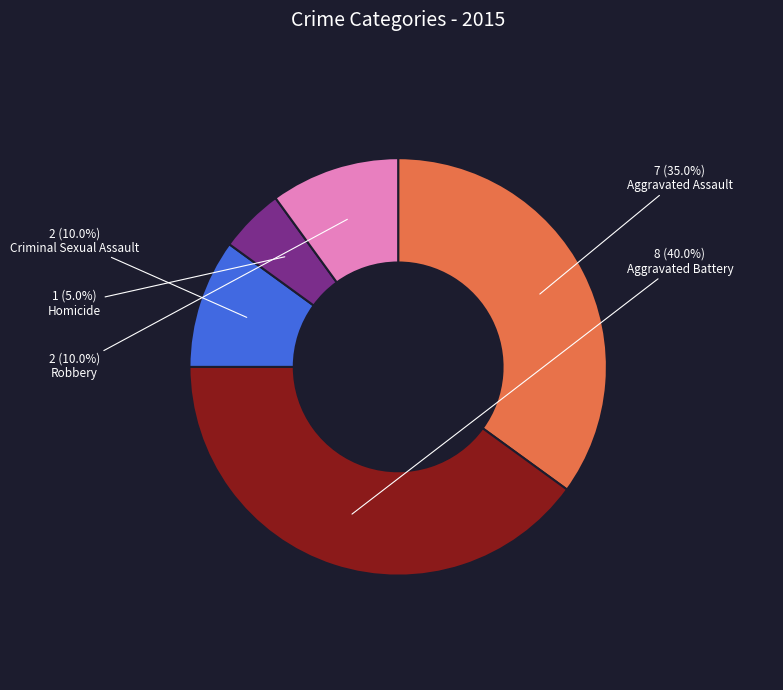

Combined, what portion of the pie is Criminal Sexual Assault and Aggravated Assault?

45.0%